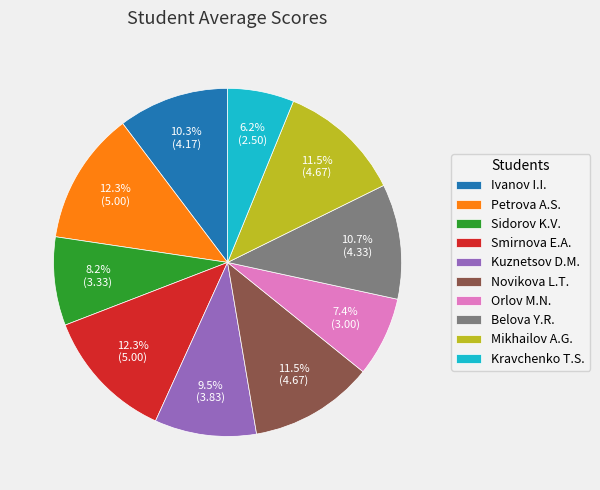

To the nearest percent, what is the difference between the Mikhailov A.G. and Ivanov I.I. slice percentages?

1%